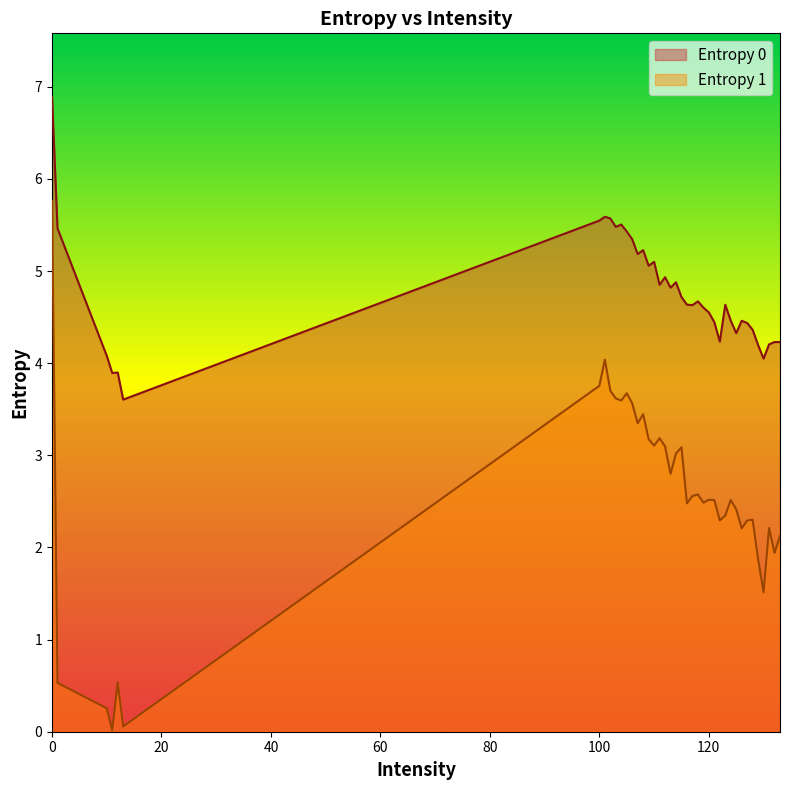

What is the value of the Entropy 0 point at the 18th from the left?

4.8